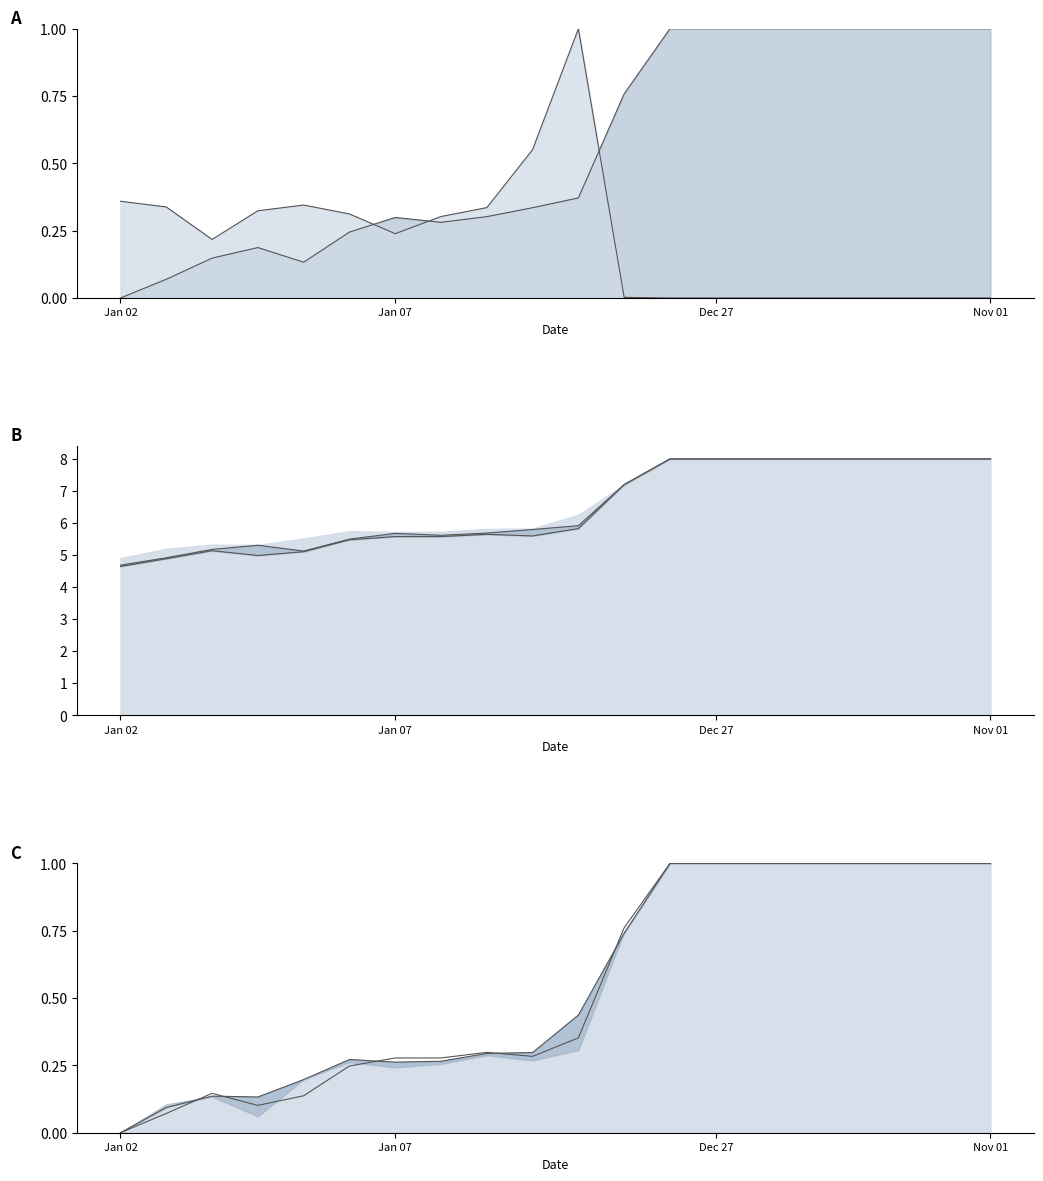

True or false: High has a value of 0.0 at 2014-01-07.

False